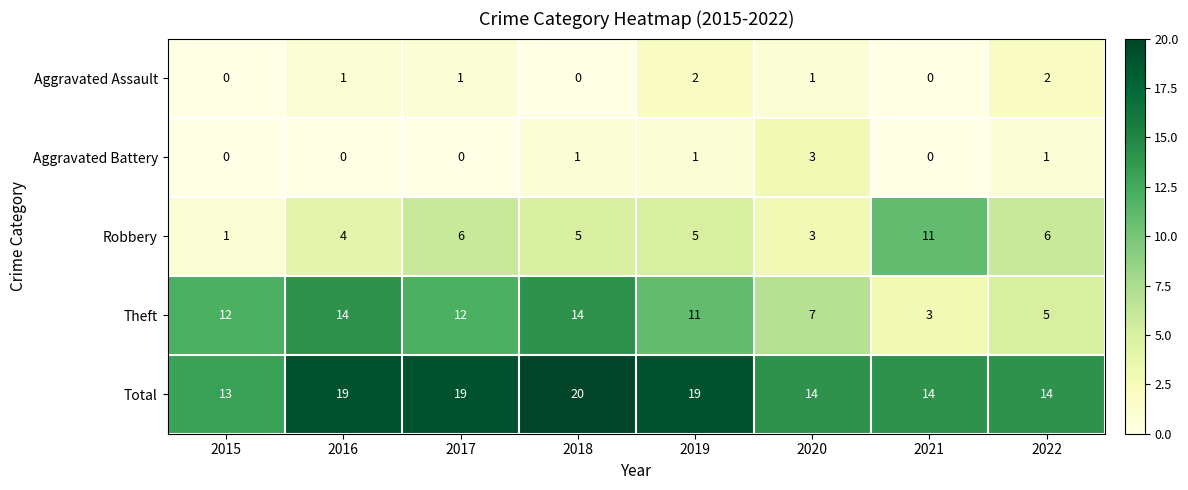

What is the sum of the Robbery values at 2015 and 2022?

7